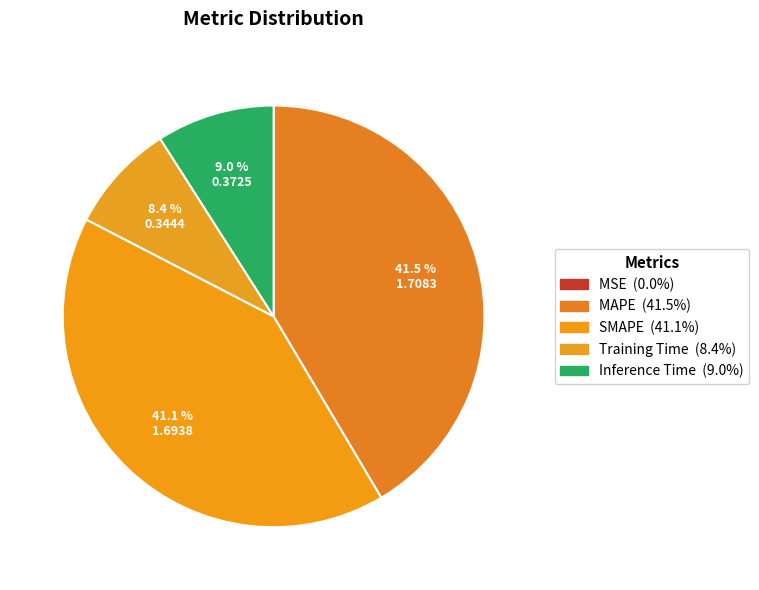

Which slice is the largest?

MAPE